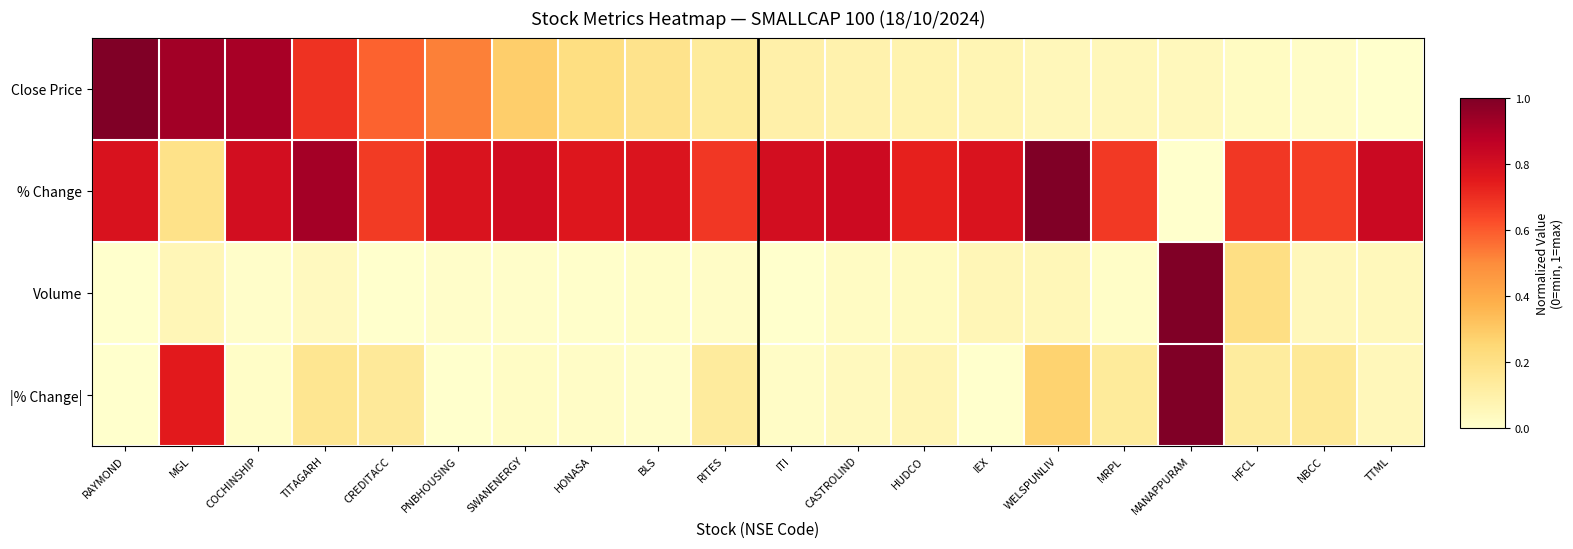

What is the maximum value for % Change?

1.0